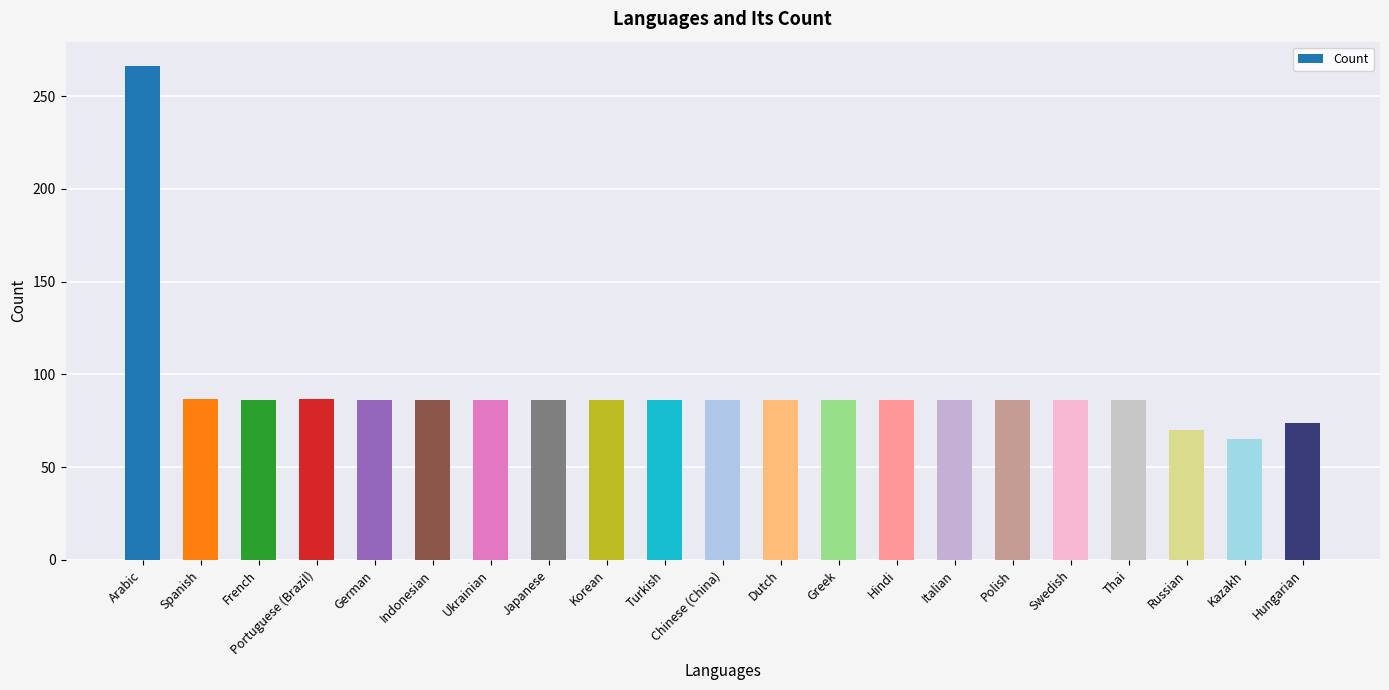

What is the value of the 17th bar from the left?

86